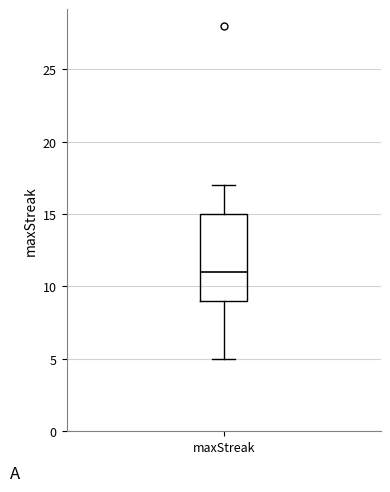

Where is the upper edge of the box for maxStreak on the y-axis? The values are not printed on the chart, so give them approximately, as read against the axis.

15